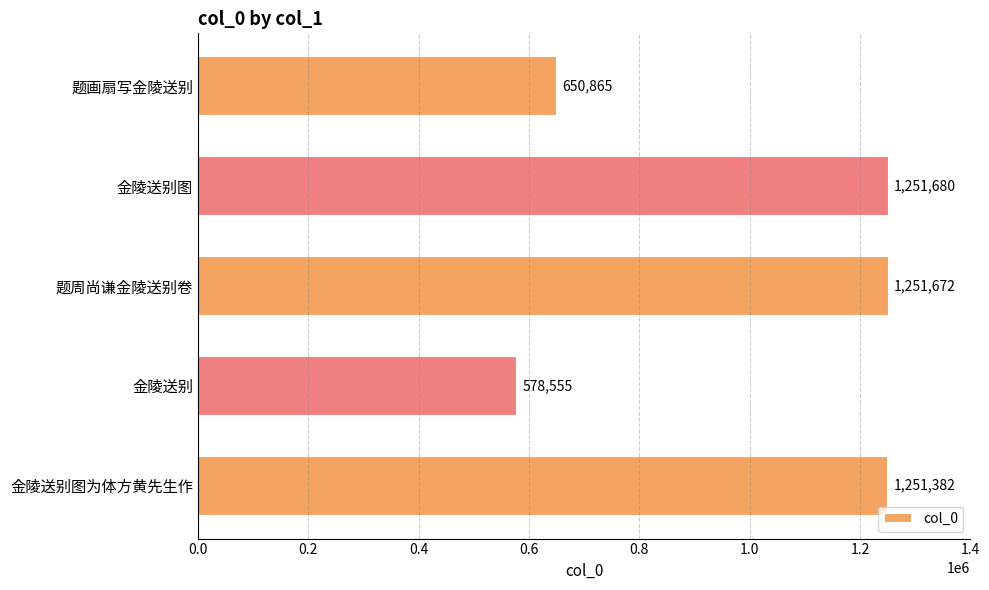

At which category does the chart reach its peak across all series?

金陵送别图